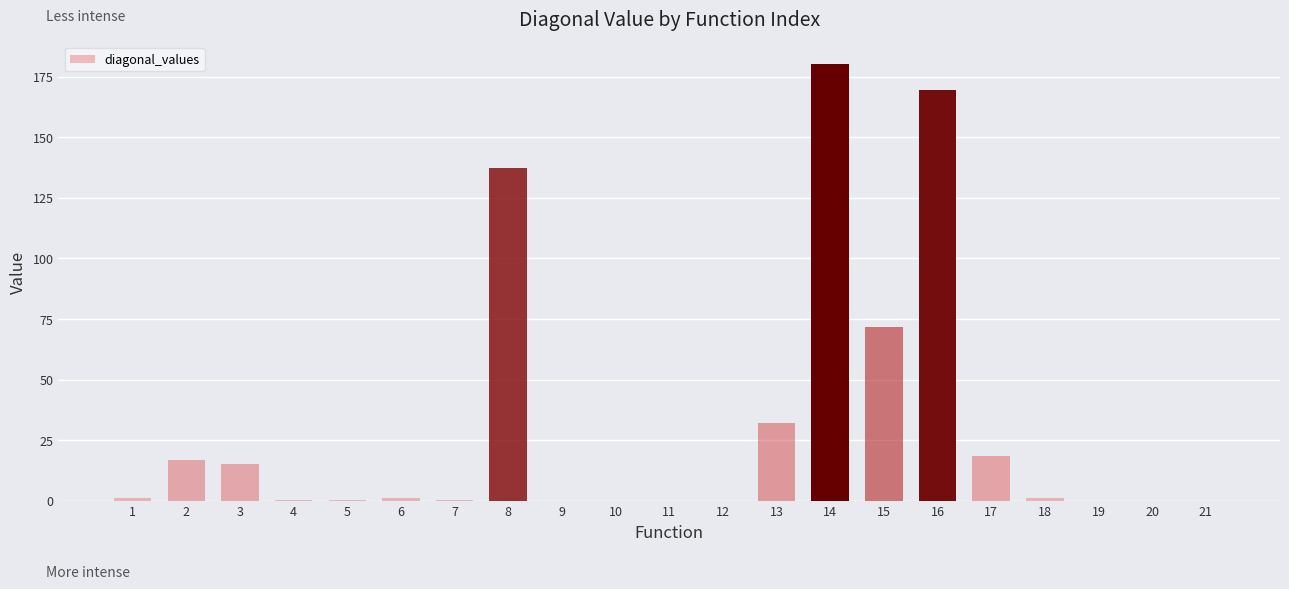

What is the maximum value shown in the chart?

180.2